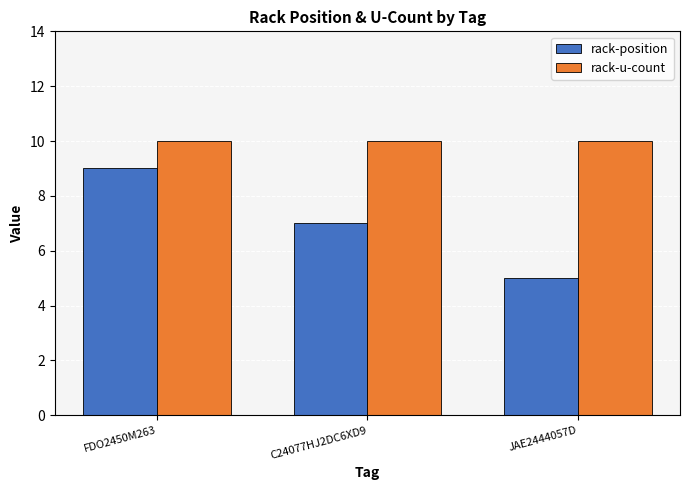

The rack-u-count series shows 2 at C24077HJ2DC6XD9. True or false?

False